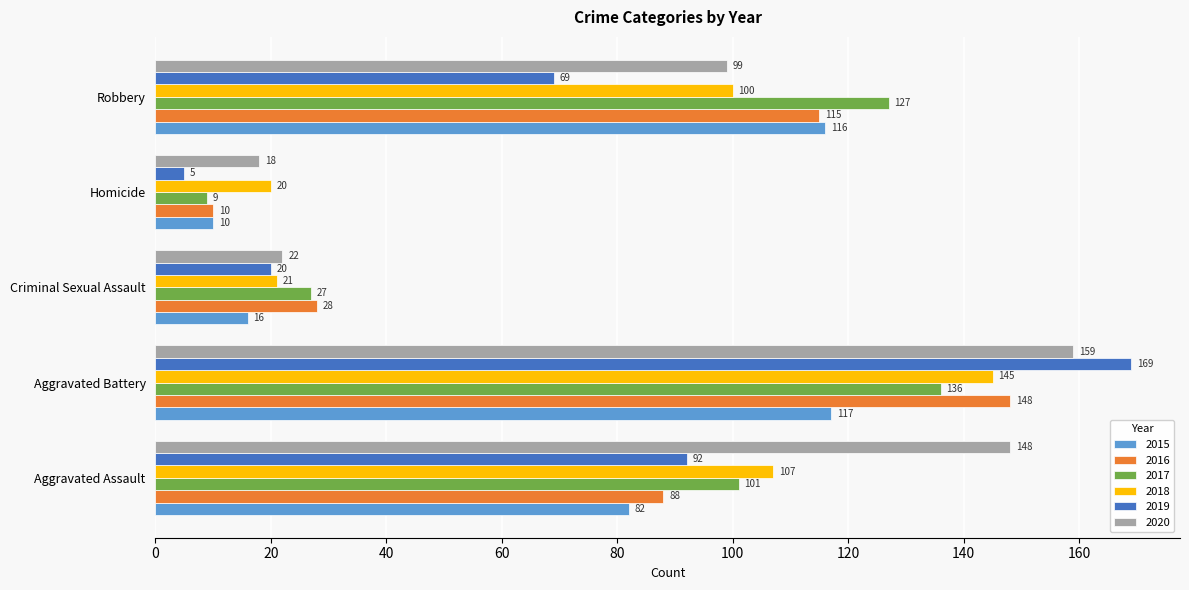

True or false: 2015 has a value of 17 at Homicide.

False